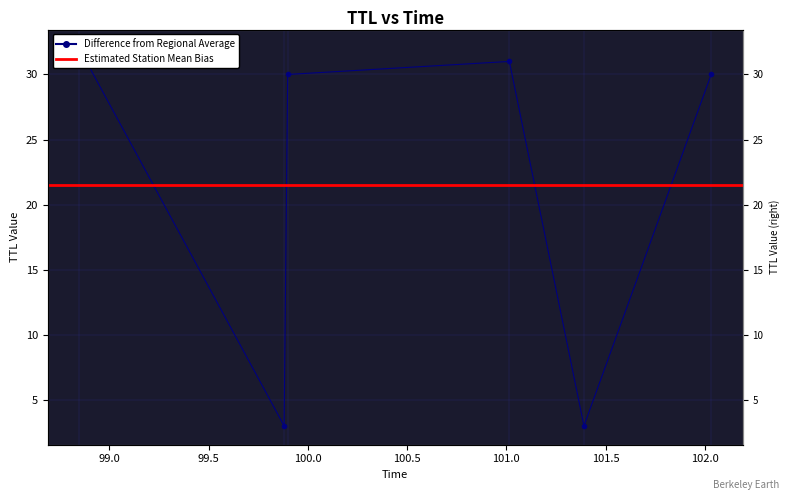

Which category has the highest value across all series?

98.84889469598329